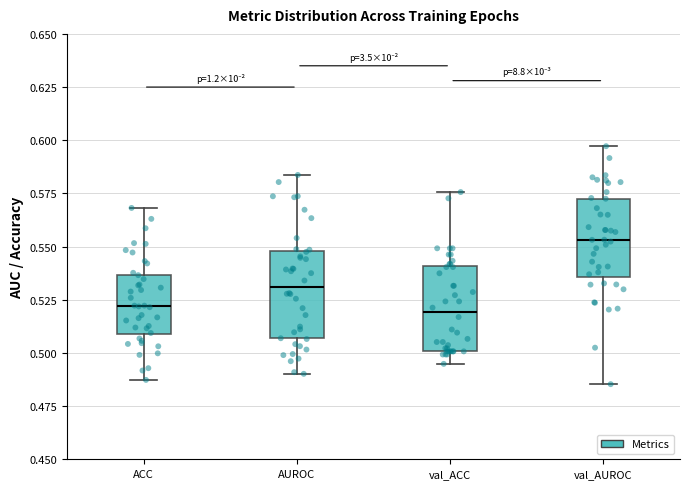

Where does the lower whisker of the box for val_AUROC end on the y-axis? The values are not printed on the chart, so give them approximately, as read against the axis.

0.485